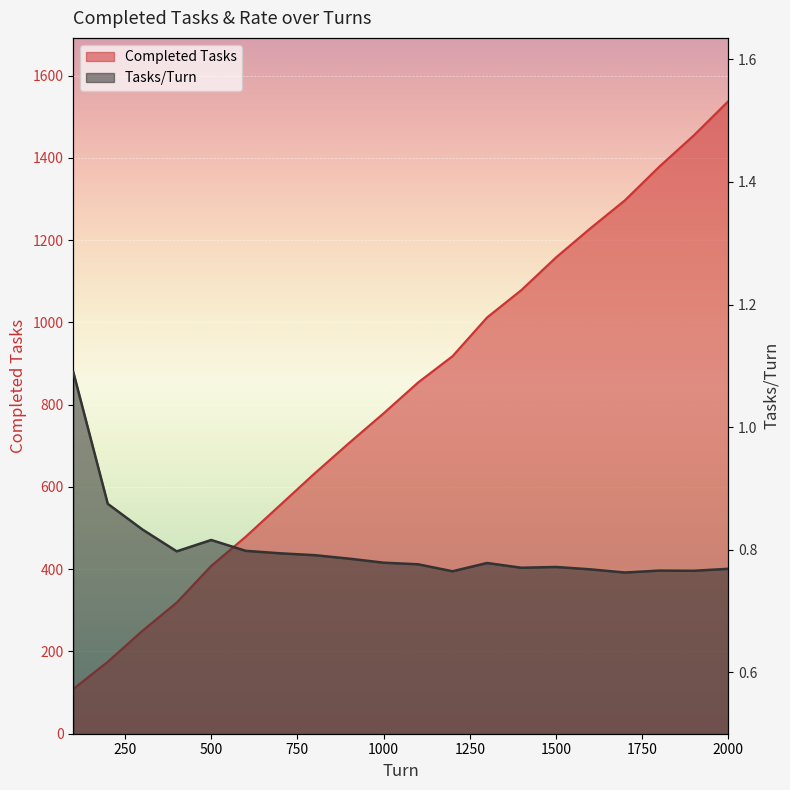

At which category does Tasks/Turn reach its first local peak?

500